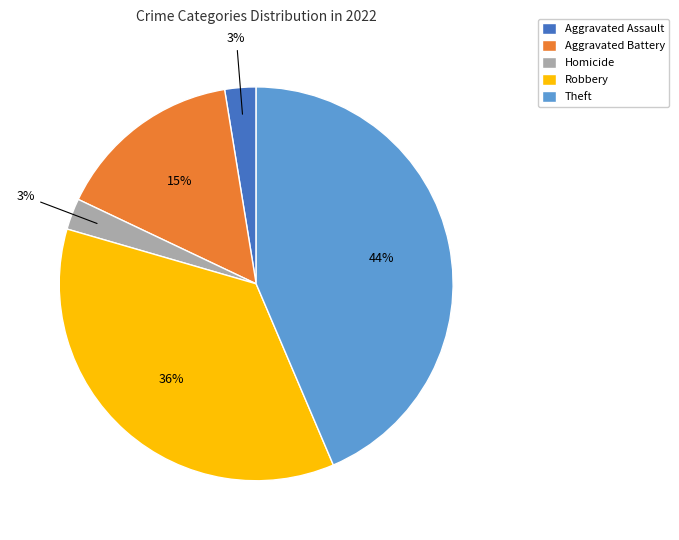

Is it true that Robbery is 50% of the pie?

False